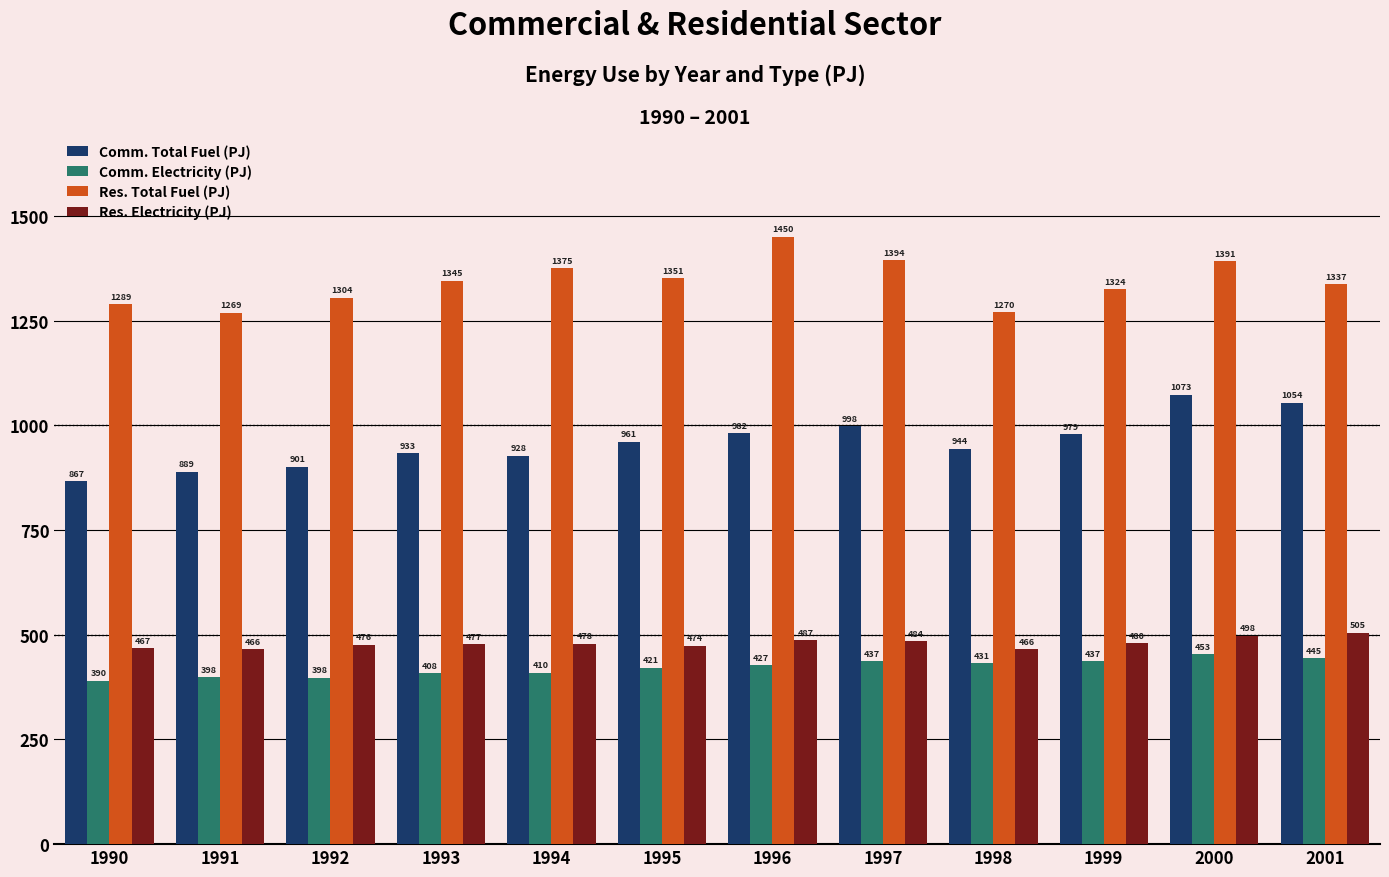

The value of Res. Electricity (PJ) at 2000 is 497.6. True or false?

True